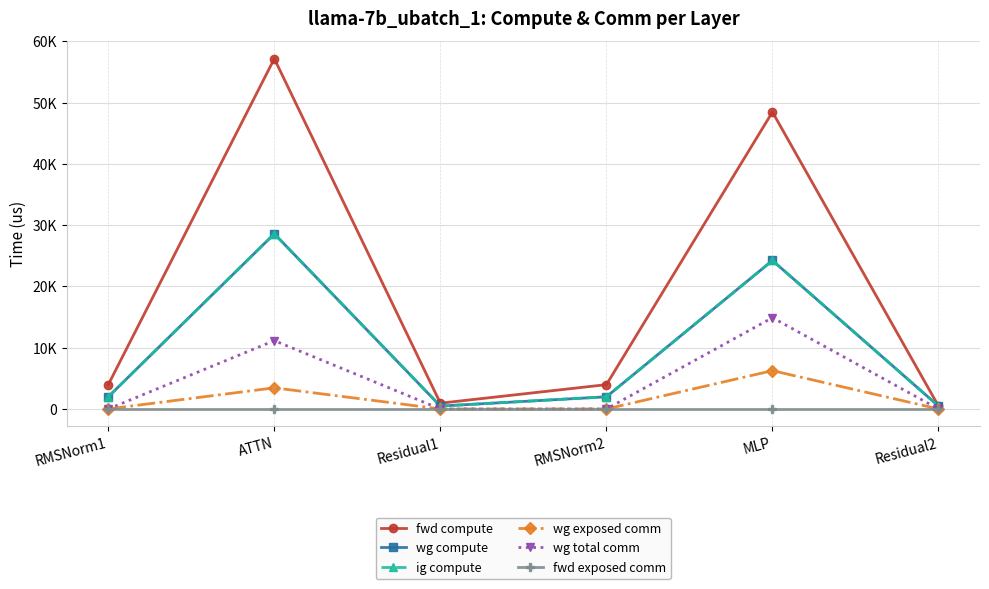

At which category is the sum across all series the highest?

ATTN